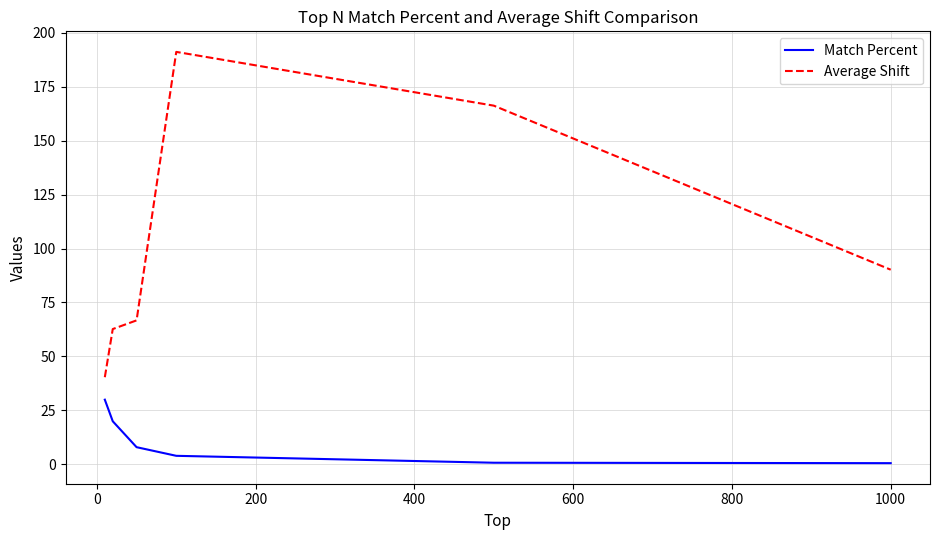

What is the maximum value for Average Shift?

191.1